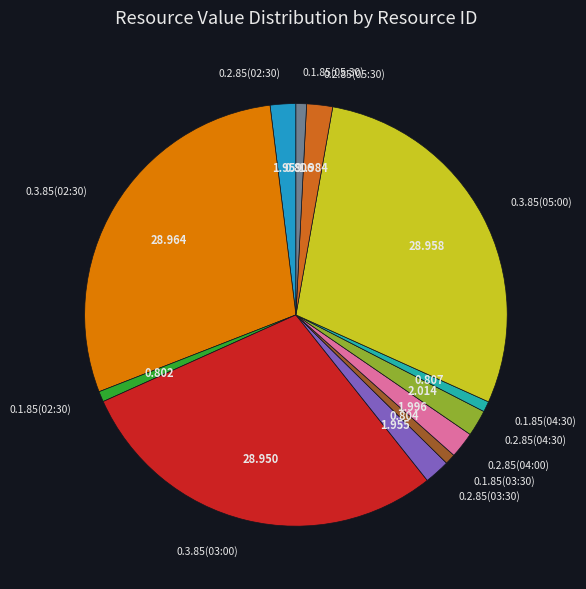

Is 0.3.85(03:00) the majority of the pie?

No